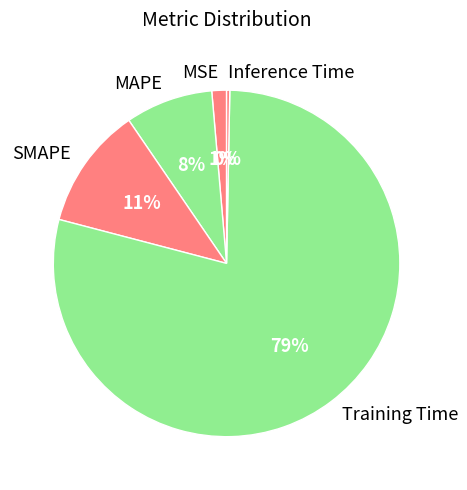

Between Inference Time and MSE, which is larger?

MSE